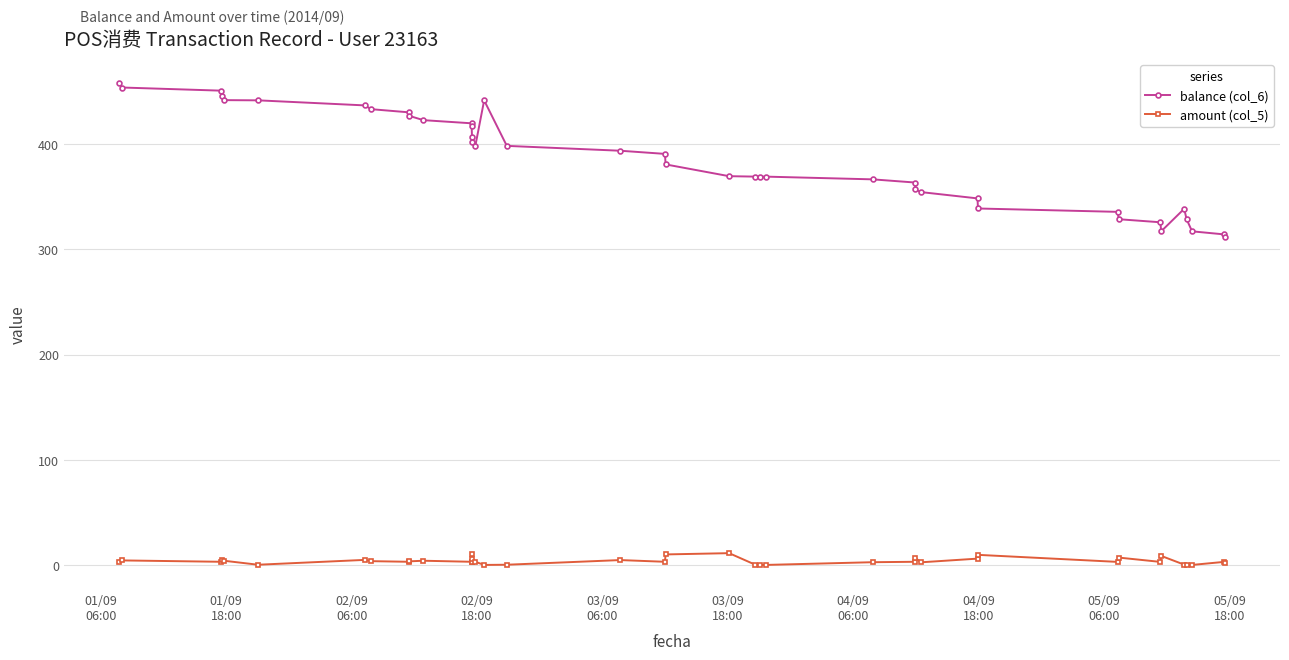

Does the chart display data point markers on the line(s)?

Yes